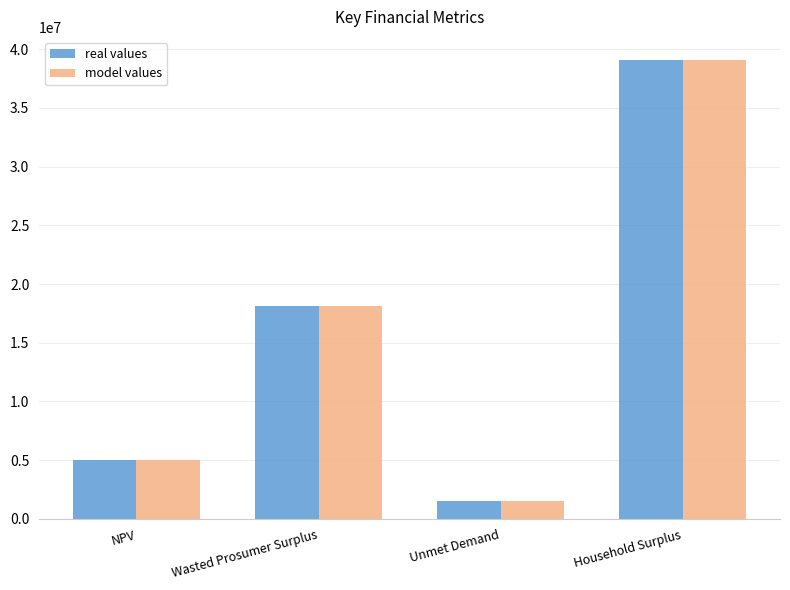

What is the difference between the maximum and minimum values in the model values series?

37594387.4